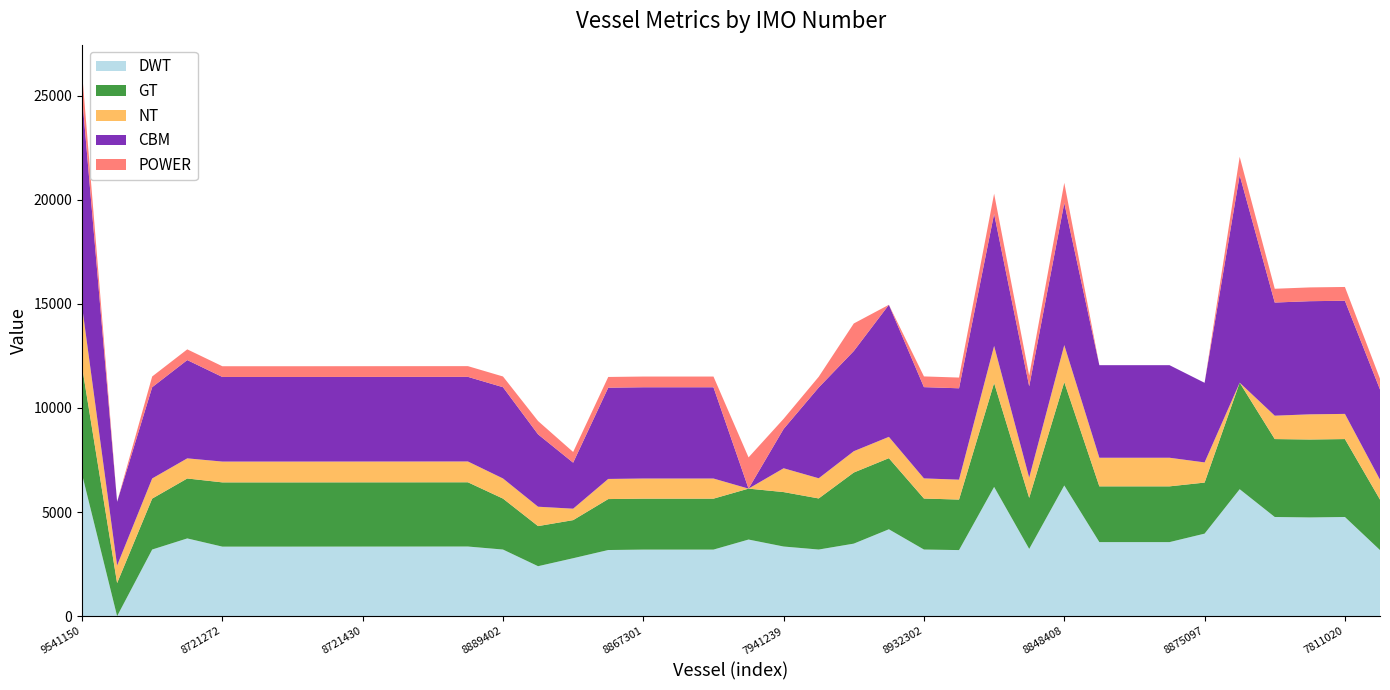

Reading left to right, list all the values displayed in this chart.

DWT: 6820	0	3200	3734	3340	3340	3340	3341	3342	3343	3344	3345	3200	2400	2783	3177	3197	3197	3197	3680	3345	3200	3484	4173	3200	3174	6207	3230	6277	3557	3557	3557	3964	6098	4763	4742	4763	3174
GT: 5172	1589	2447	2879	3086	3086	3086	3086	3086	3086	3086	3086	2447	1926	1830	2447	2447	2447	2447	2446	2615	2454	3415	3415	2450	2426	4991	2452	4966	2678	2678	2678	2452	5116	3743	3743	3743	2426
NT: 2899	844	967	967	999	999	999	999	999	999	999	999	967	931	549	967	967	967	967	0	1144	969	1024	1024	967	956	1781	969	1776	1374	1374	1374	969	0	1123	1209	1209	956
CBM: 10100	3061	4383	4720	4064	4064	4064	4064	4064	4064	4064	4064	4383	3475	2210	4383	4383	4383	4383	0	1890	4360	4811	6343	4383	4389	6343	4389	6824	4446	4446	4446	3823	9967	5434	5434	5434	4332
POWER: 1150	0	515	515	515	515	515	515	515	515	515	515	515	640	514	515	515	515	515	1500	485	515	1324	0	515	515	970	515	970	0	0	0	0	883	662	662	662	515